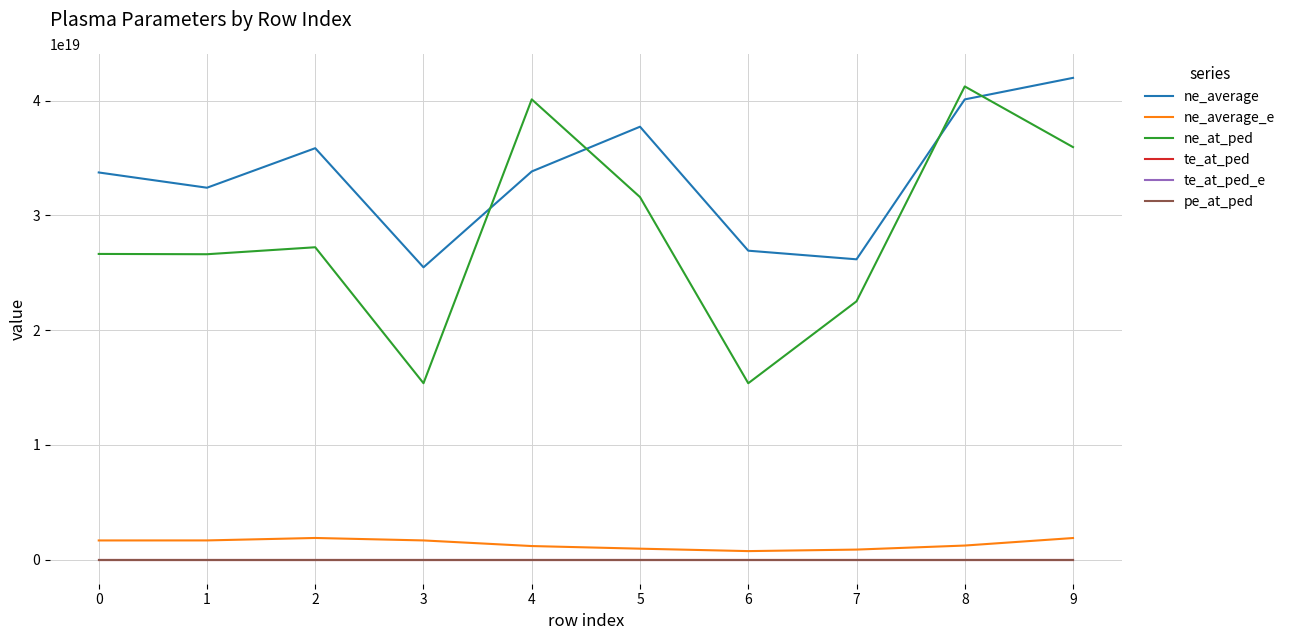

Which series has the largest total across all categories?

ne_average